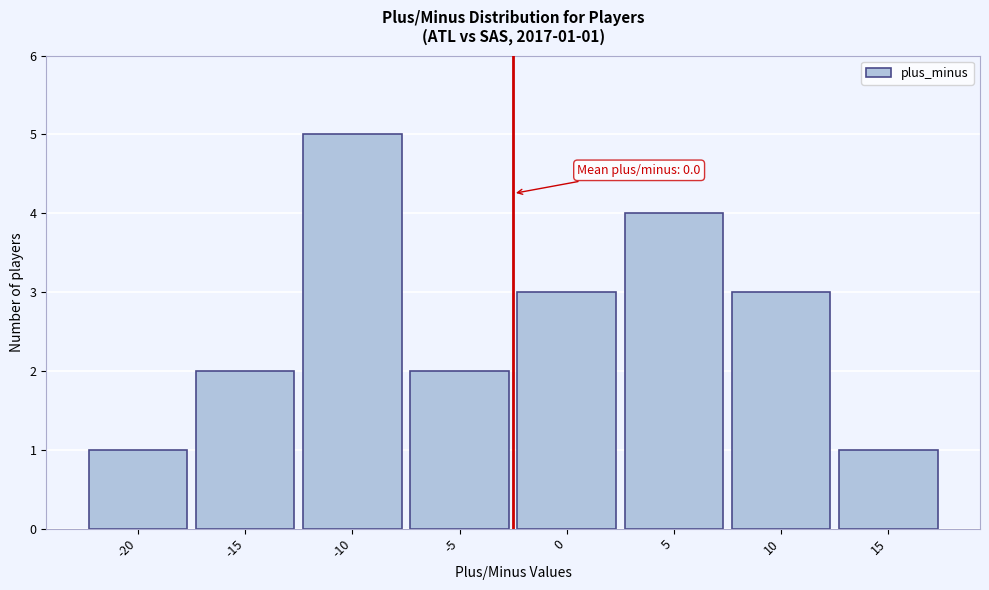

Reading left to right, what are all the values shown in this chart?

-20=1	-15=2	-10=5	-5=2	0=3	5=4	10=3	15=1